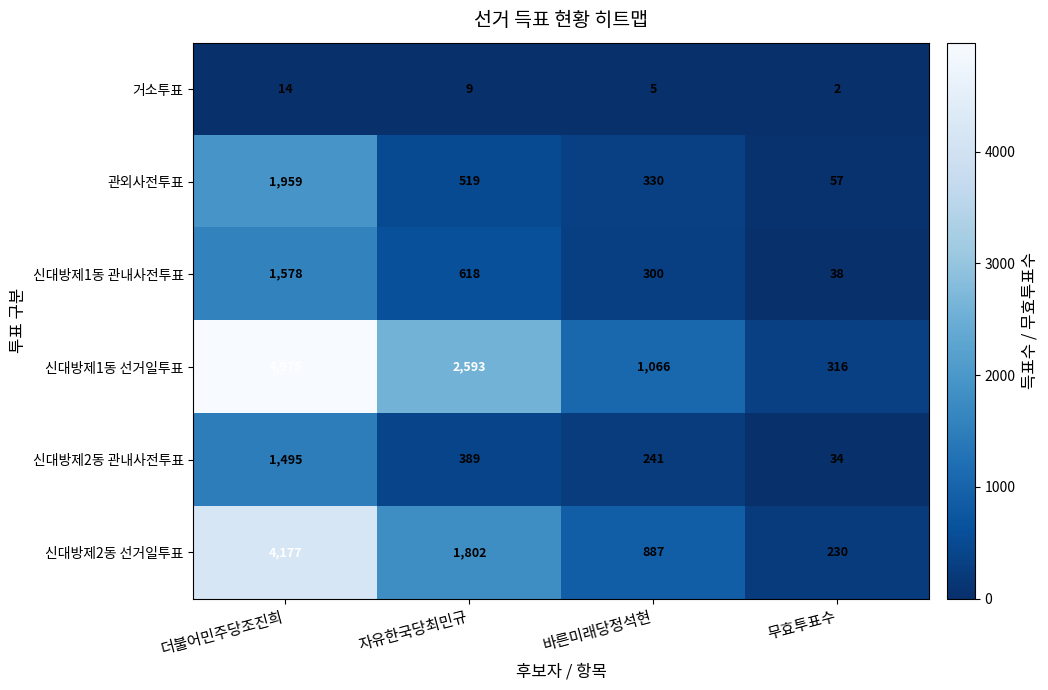

At 더불어민주당조진희, list the series in order from smallest to largest.

거소투표, 신대방제2동 관내사전투표, 신대방제1동 관내사전투표, 관외사전투표, 신대방제2동 선거일투표, 신대방제1동 선거일투표